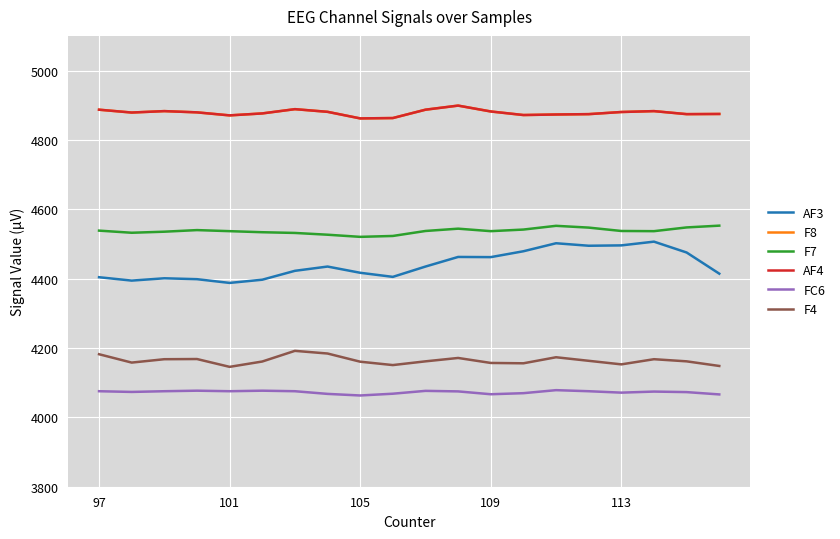

What is the greatest value displayed?

4899.0